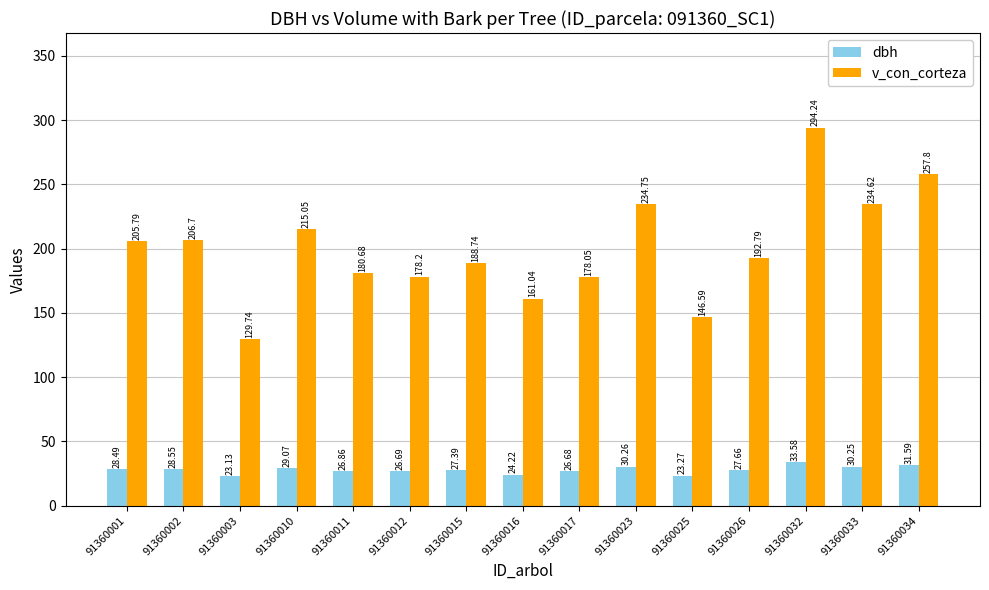

The dbh series shows 26.7 at 91360017. True or false?

True